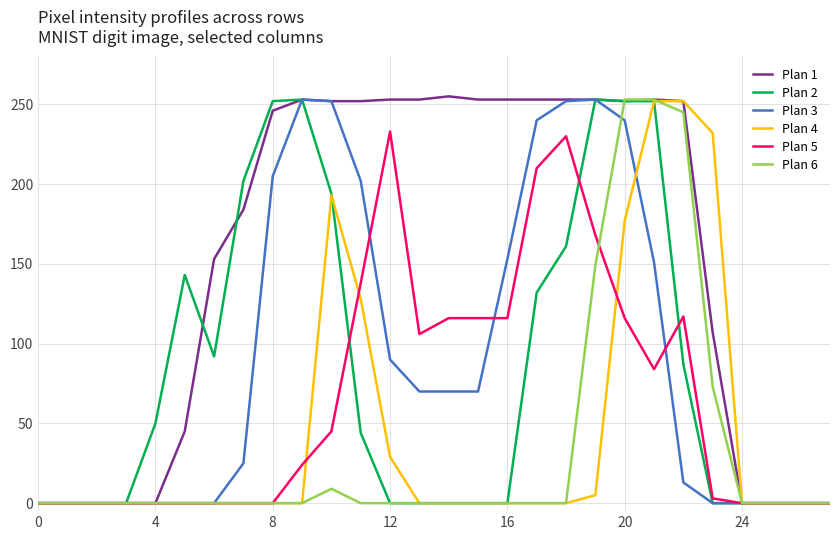

What is the greatest value displayed?

255